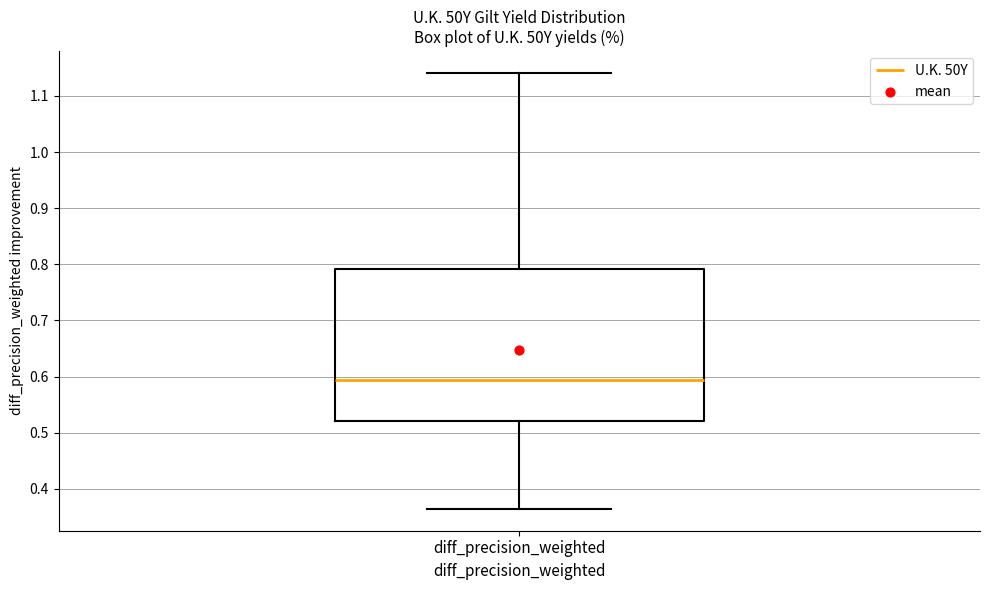

Where is the lower edge of the box for diff_precision_weighted on the y-axis? The values are not printed on the chart, so give them approximately, as read against the axis.

0.52